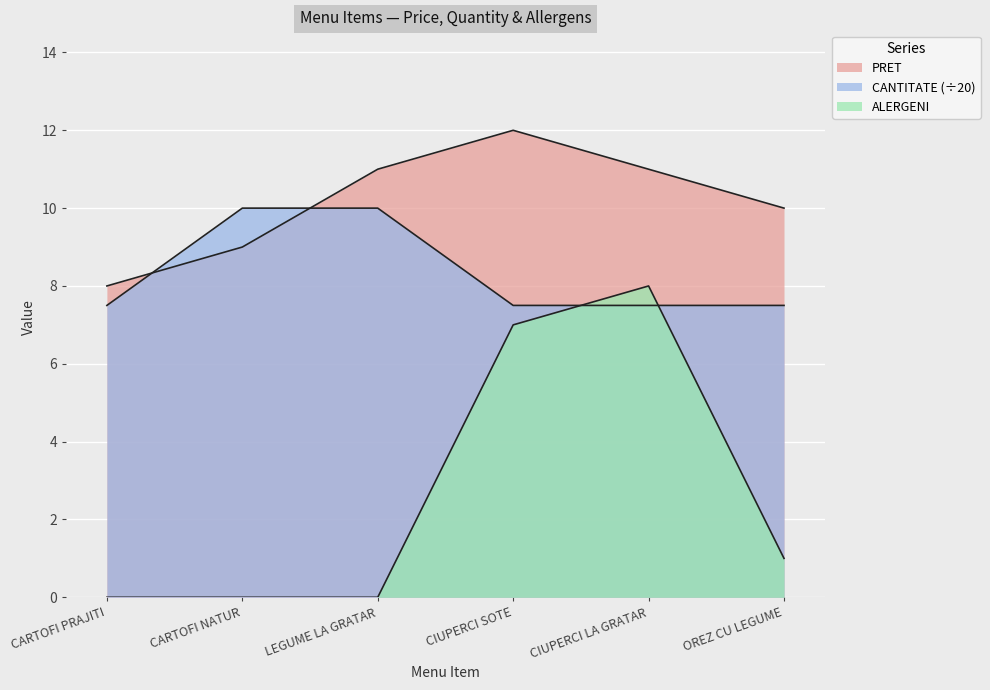

True or false: PRET and CANTITATE intersect in this chart.

True